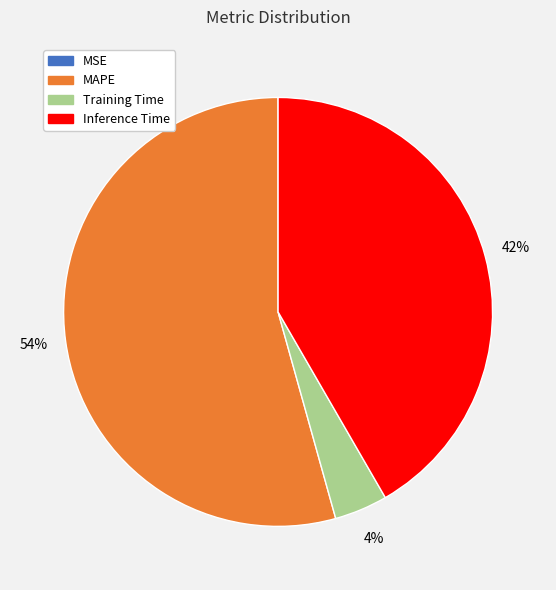

True or false: MAPE accounts for 68% of the total.

False